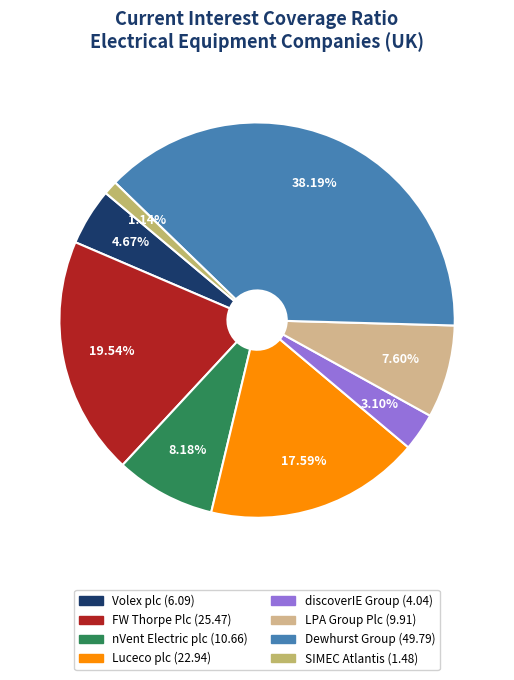

What is the smallest slice in the pie chart?

SIMEC Atlantis